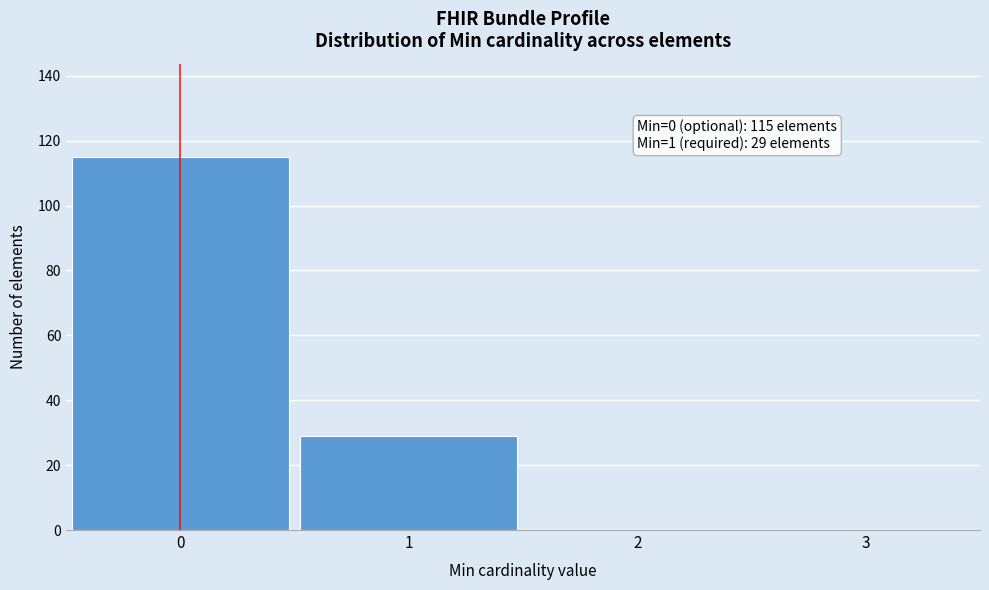

Reading left to right, extract all data points from this chart.

0=115	1=29	2=0	3=0